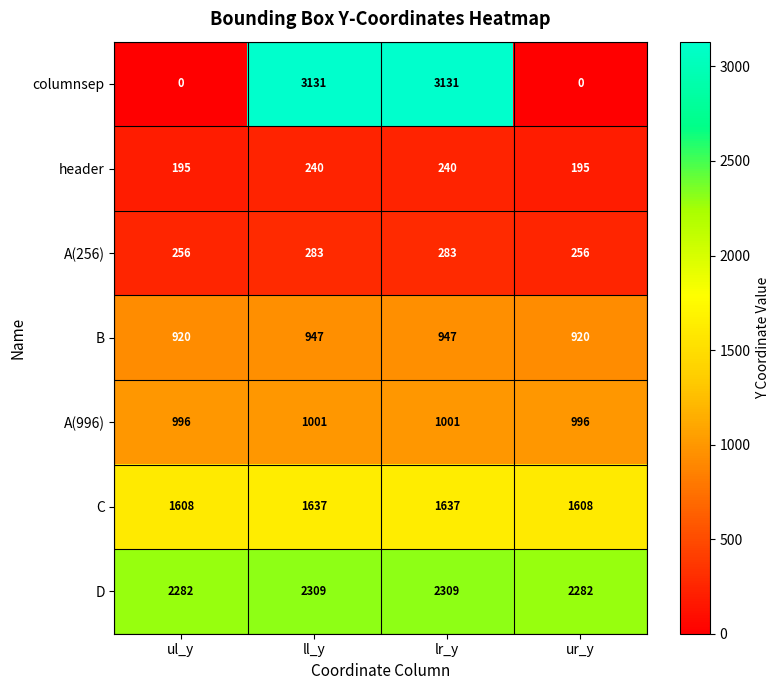

The value of columnsep at ur_y is -1772. True or false?

False